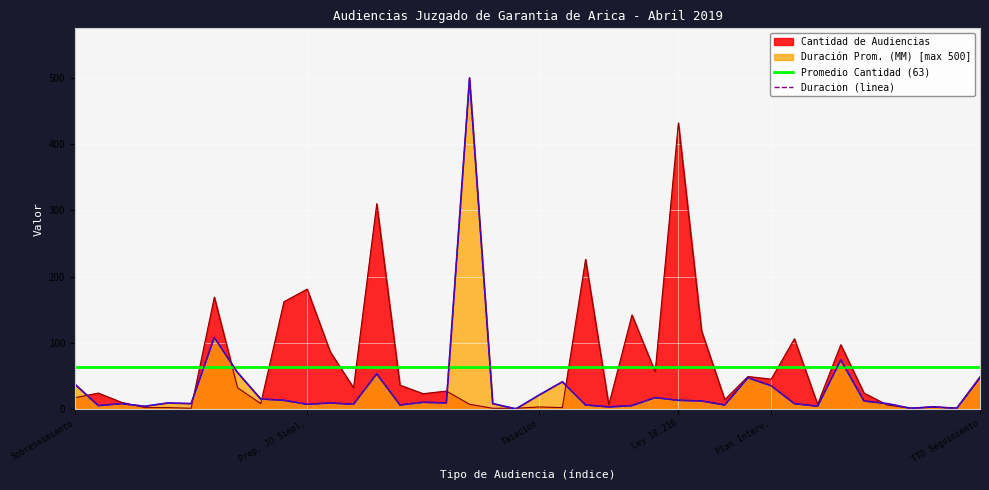

Which has a higher value, 15 or Tasacion?

15